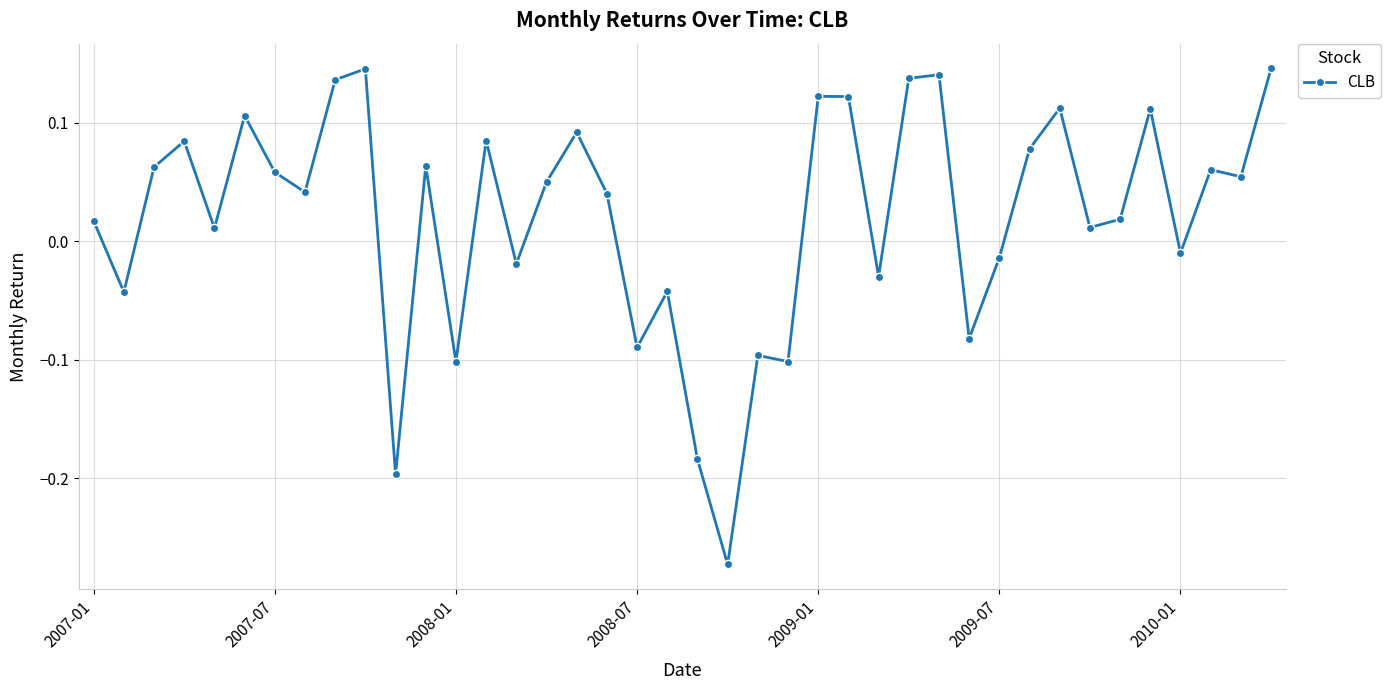

What is the difference between the maximum and minimum values?

0.4